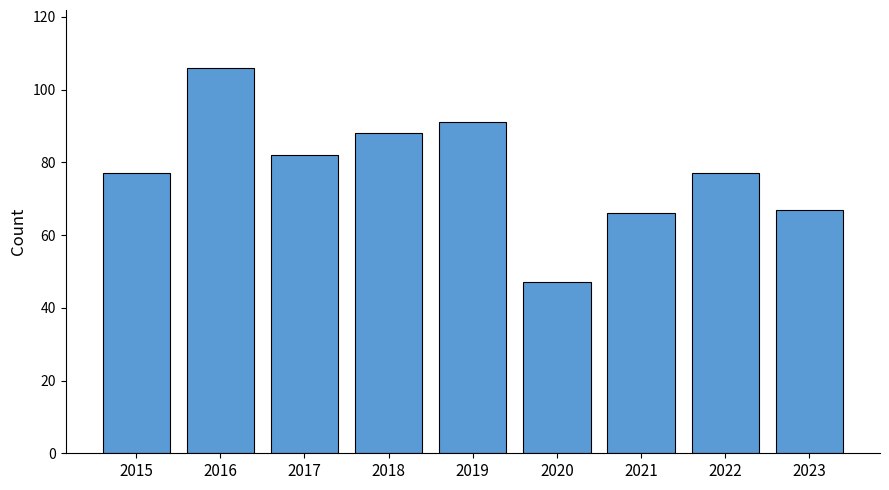

Is it true that the value at 2020 is 75?

False